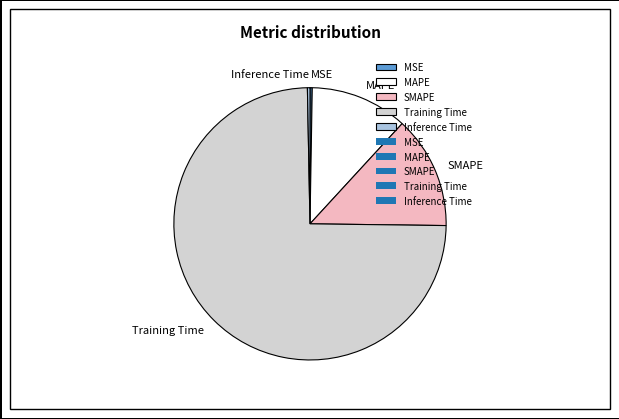

Which category has the biggest portion of the pie?

Training Time